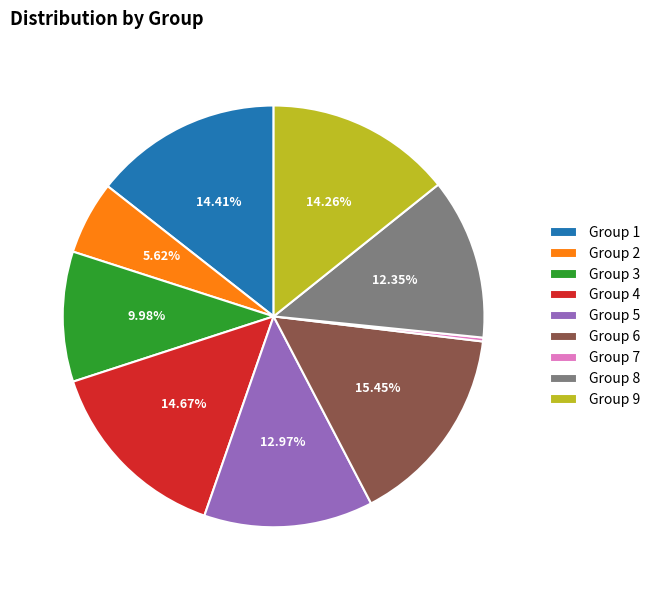

Do Group 3 and Group 6 together represent more than half of the pie?

No